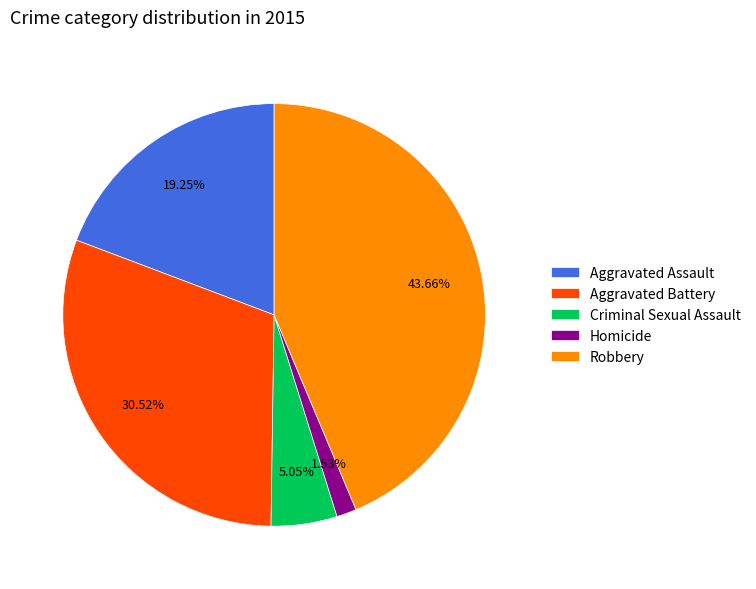

How many slices are in this pie chart?

5